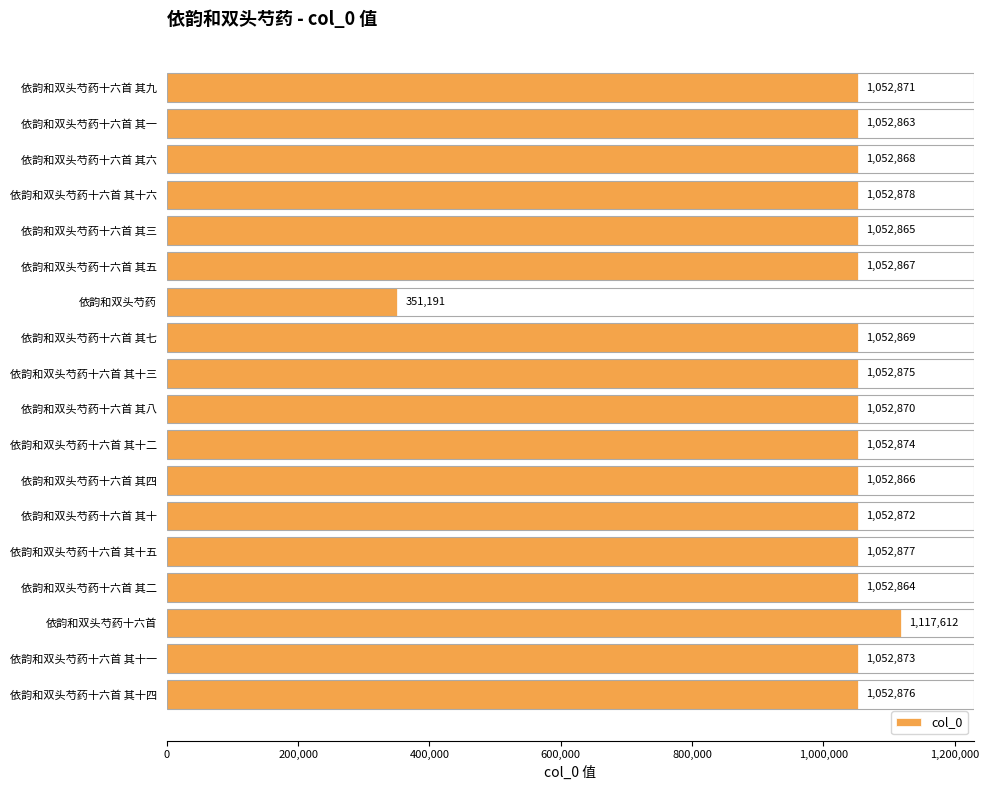

The value at 依韵和双头芍药十六首 其十五 is 1052877. True or false?

True